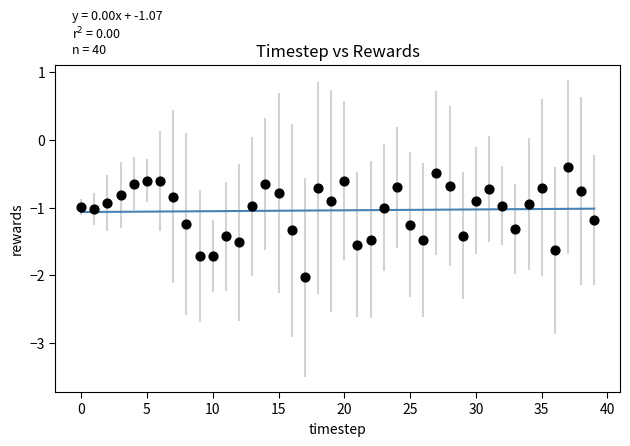

What is the range of Y values (max minus min)?

1.6